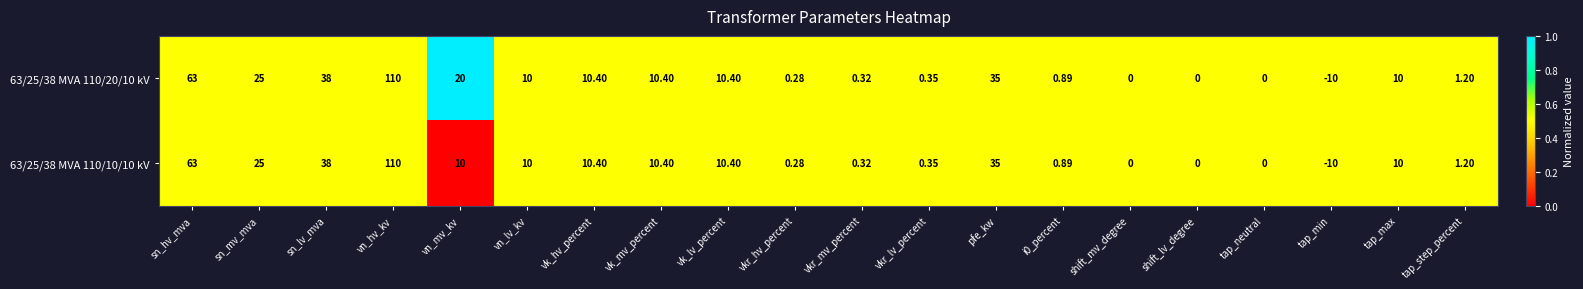

At which category is the sum across all series the highest?

vn_hv_kv